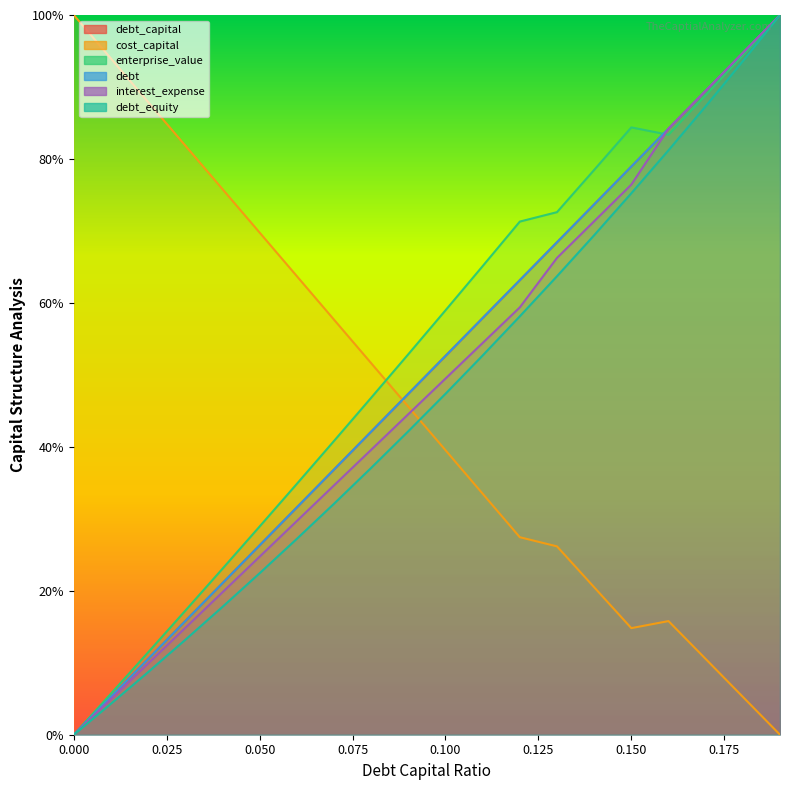

Which series has the largest total across all categories?

enterprise_value